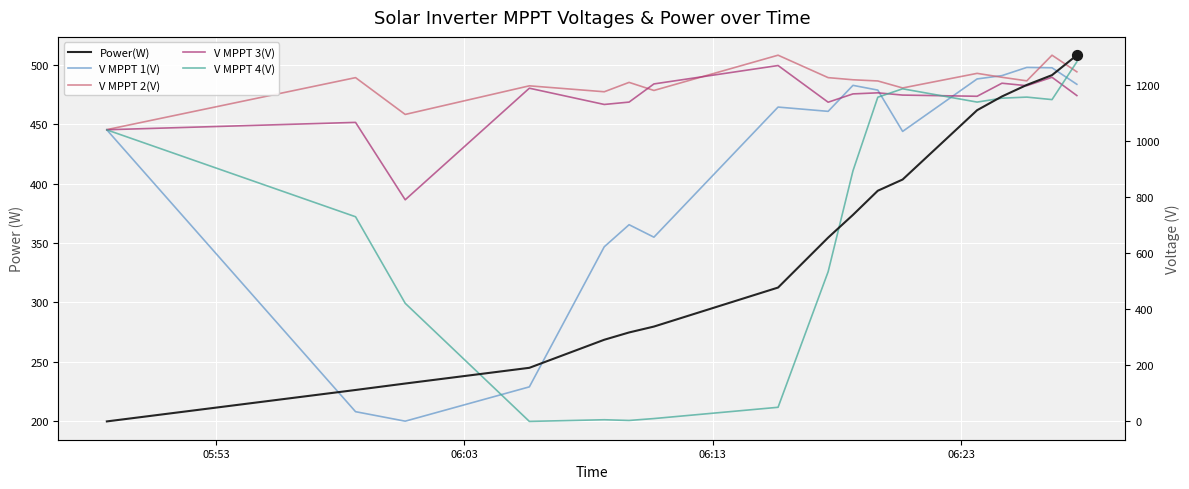

Which series has the largest Y range (max minus min)?

Power(W)